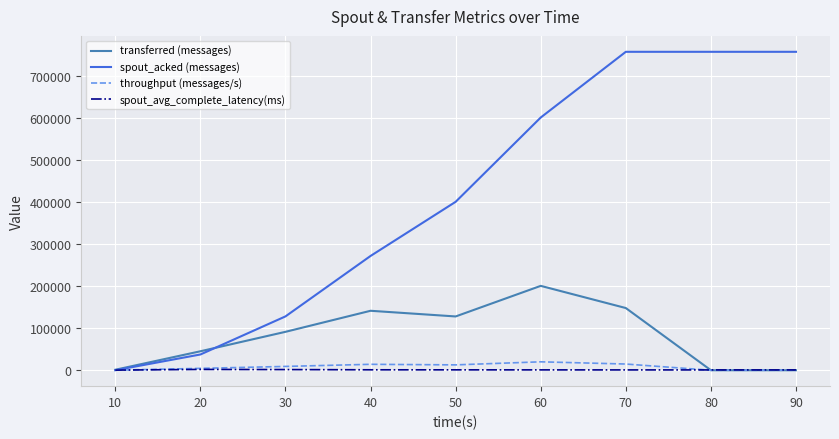

True or false: throughput (messages/s) has a value of 14749.0 at 70.

True